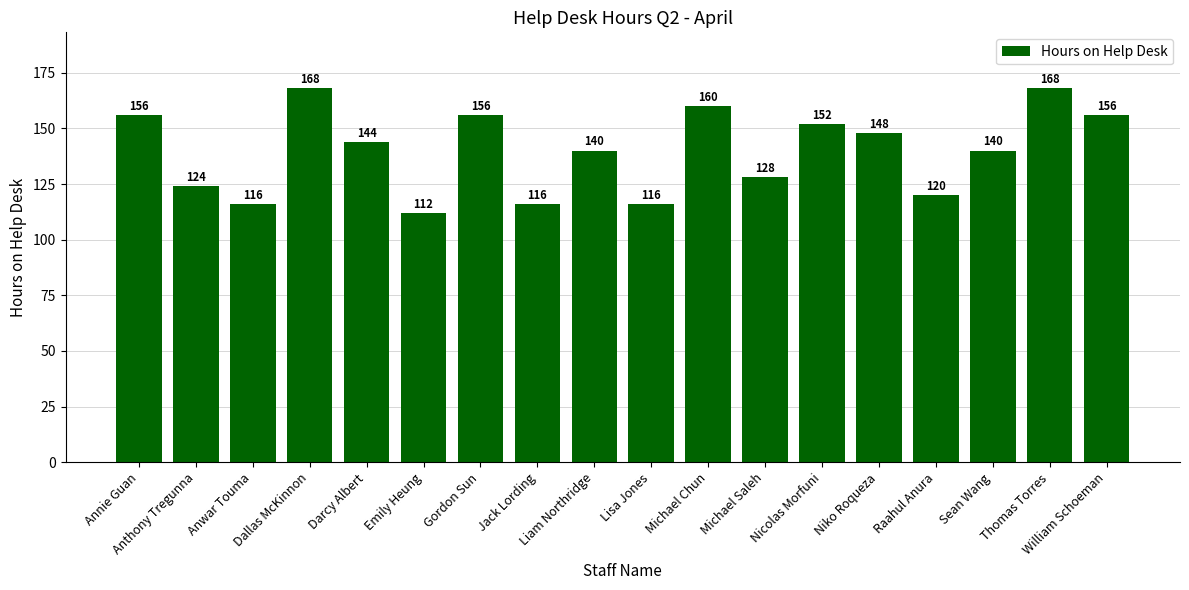

What is the minimum value shown in the chart?

112